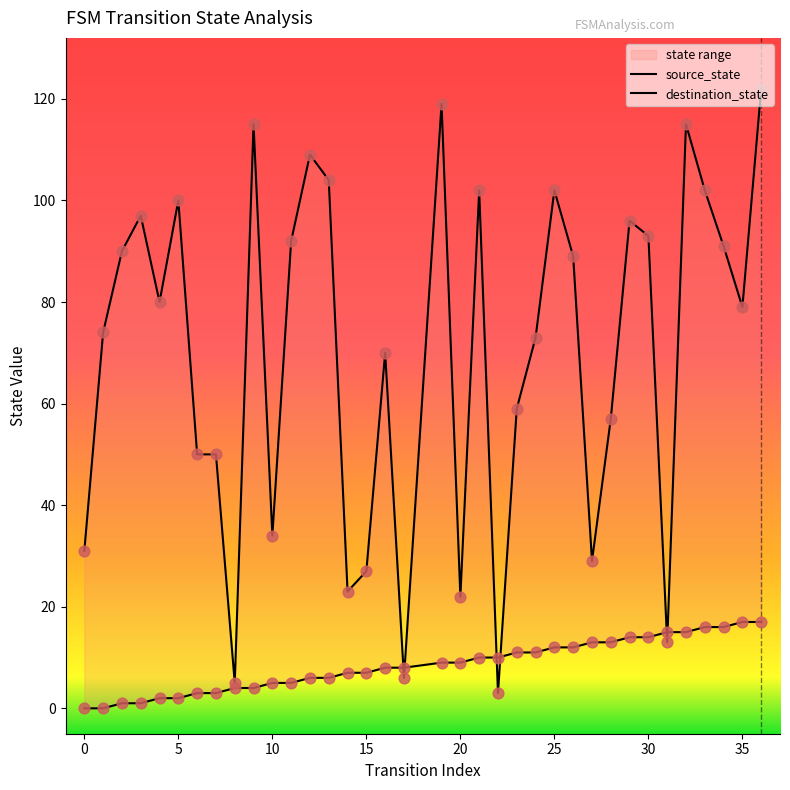

Which series contains the highest Y value?

destination_state